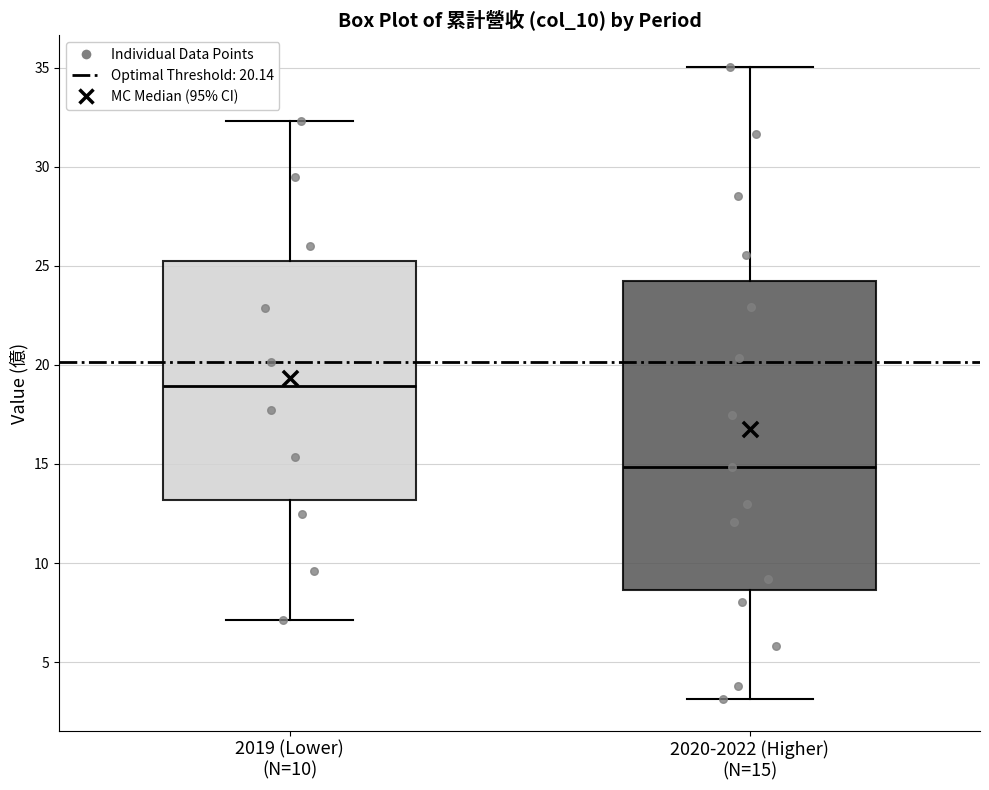

Reading left to right, transcribe this box plot: for each box, give where its median line is, the range the box spans, and where its two whiskers end, as read against the y-axis. The values are not printed on the chart, so give them approximately, as read against the axis.

2019 (Lower) (N=10): median 19.0, box 13.0 to 25.0, whiskers 7.0 to 32.5
2020-2022 (Higher) (N=15): median 15.0, box 8.5 to 24.5, whiskers 3.0 to 35.0